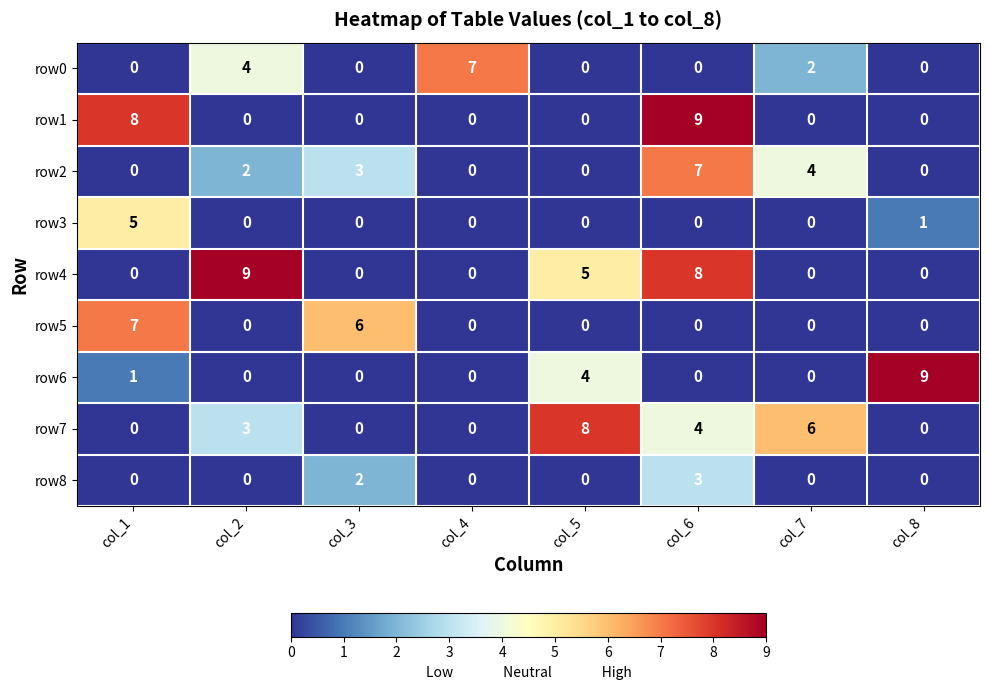

What is the total value across all series at col_2?

18